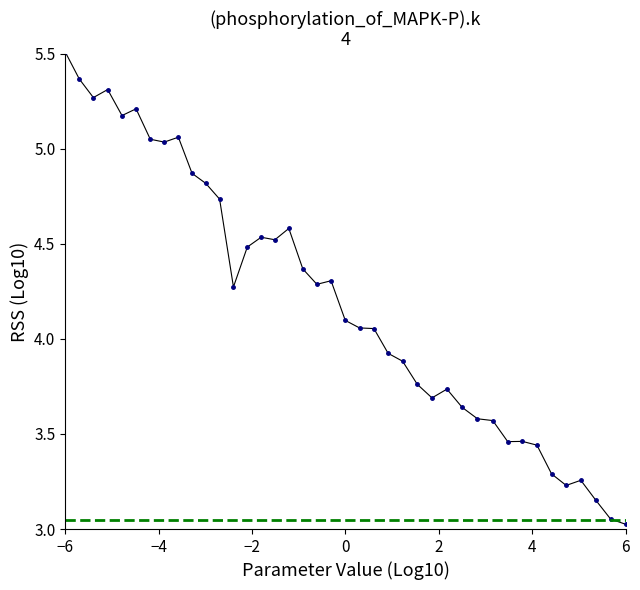

True or false: the data shows 0.8 at 9.

False